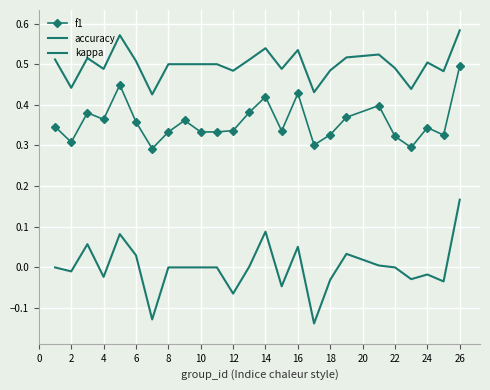

Count the number of data series in this chart.

3